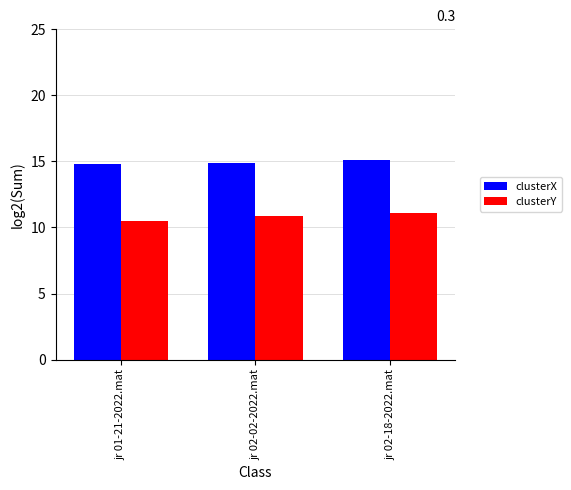

What is the minimum value shown in the chart?

10.5